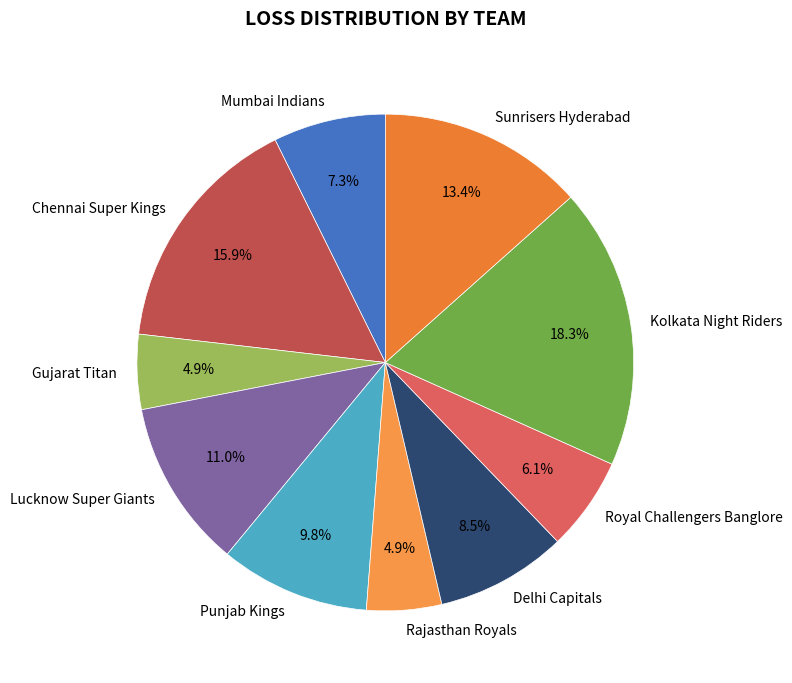

Which has a higher value, Royal Challengers Banglore or Gujarat Titan?

Royal Challengers Banglore